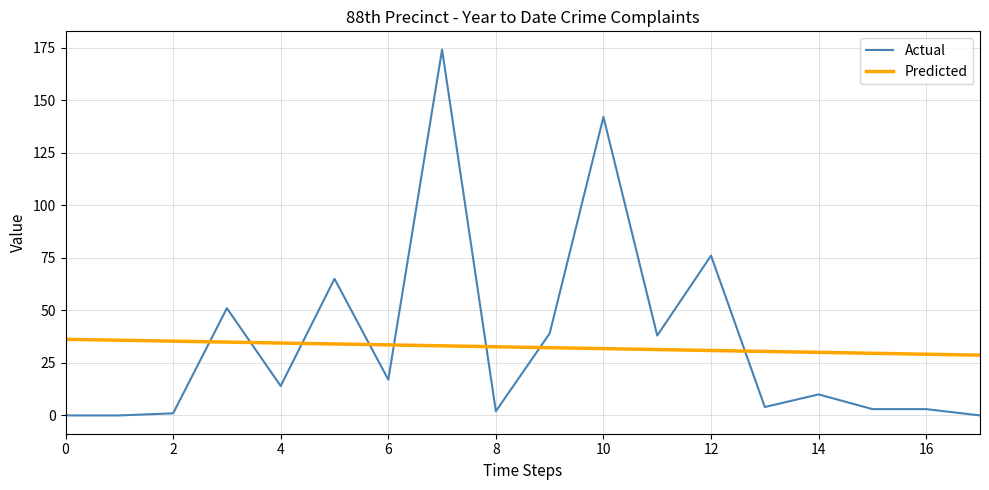

What is the difference between the second highest and minimum values in the Actual series?

142.0